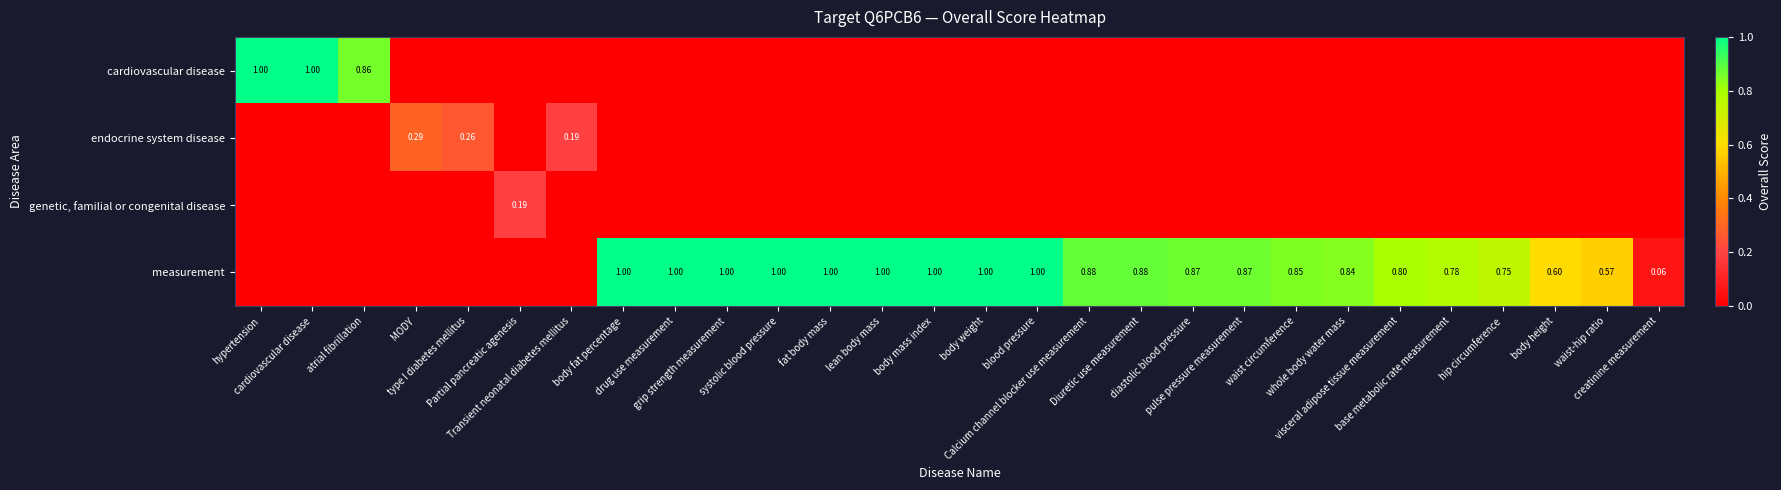

True or false: endocrine system disease has a value of 0.2 at drug use measurement.

False